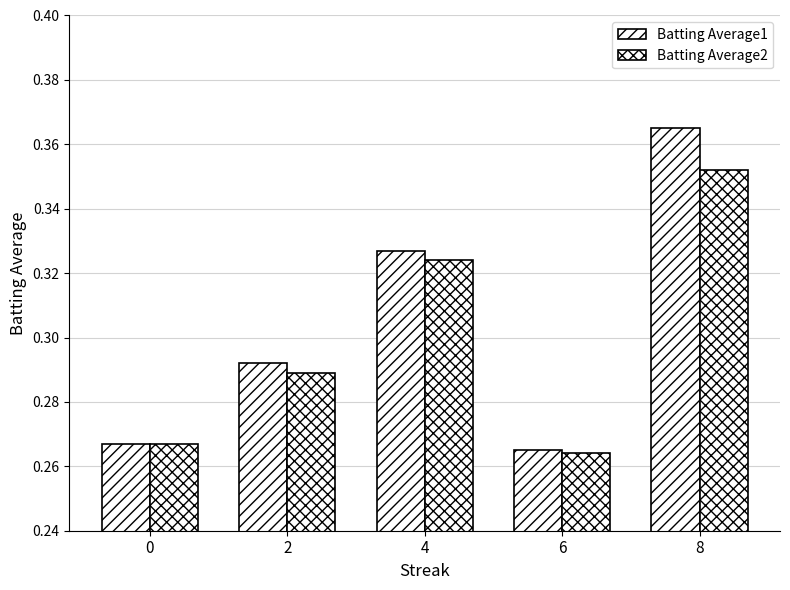

How many bars are there in total?

10